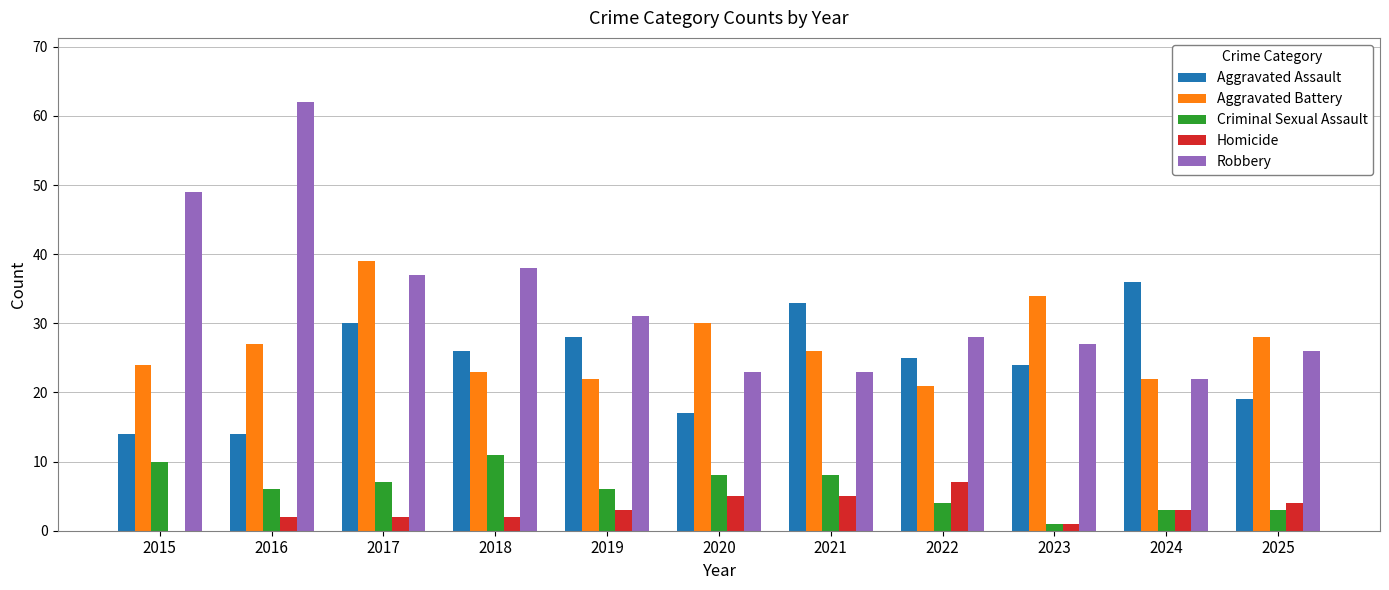

What is the approximate value of Aggravated Assault at 2022, to the nearest 5?

25